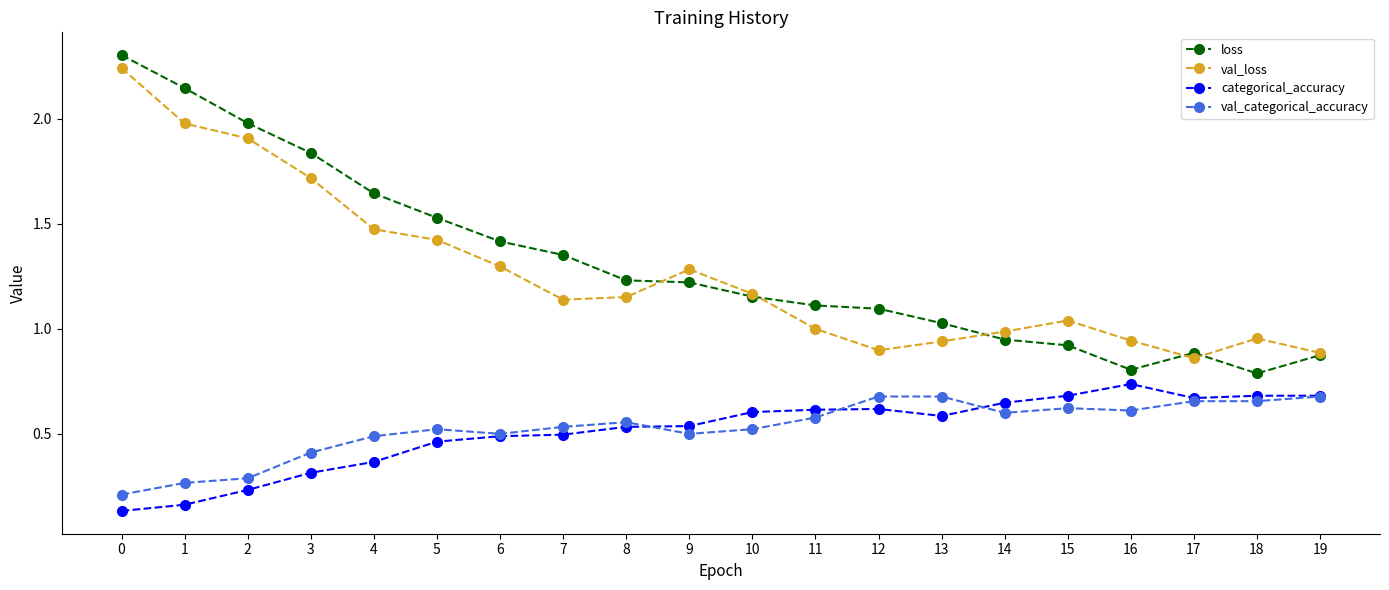

What is the greatest value displayed?

2.3